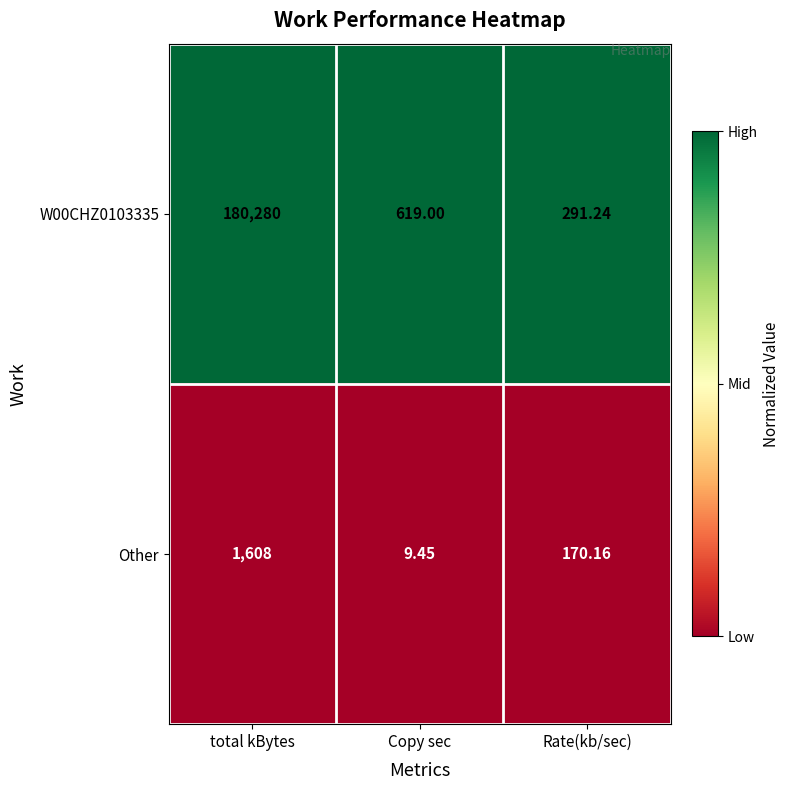

Which category has the highest value across all series?

total kBytes